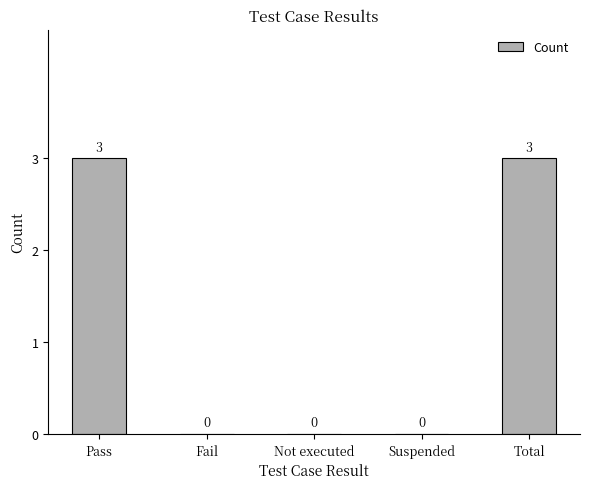

Are the bars horizontal?

No